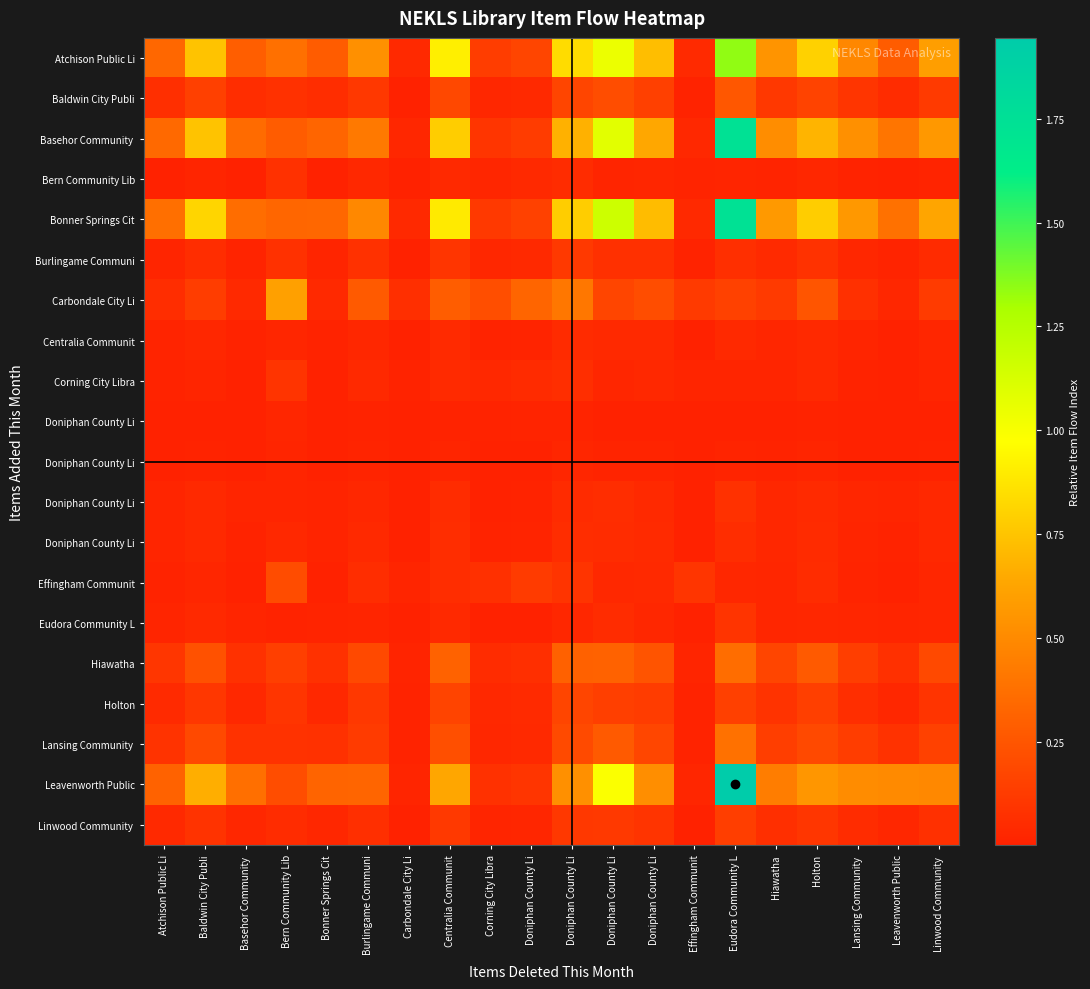

What is the maximum value shown in the chart?

1.9